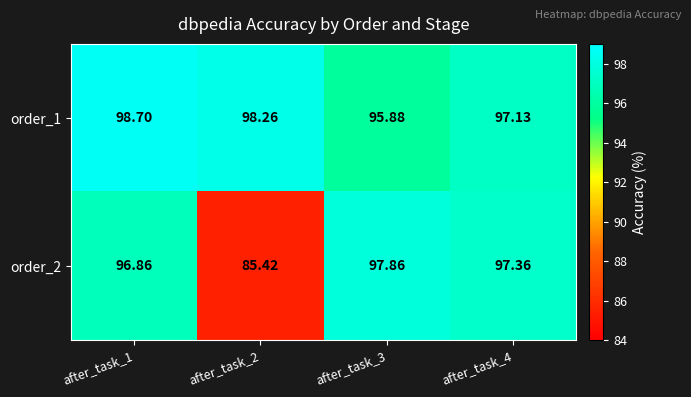

Which series has the widest spread of values?

order_2